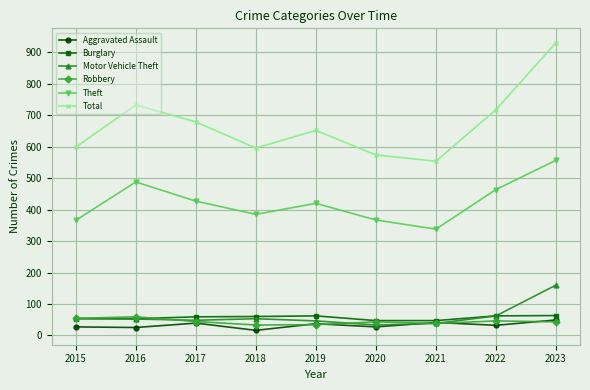

What is the highest value of the Robbery series?

59